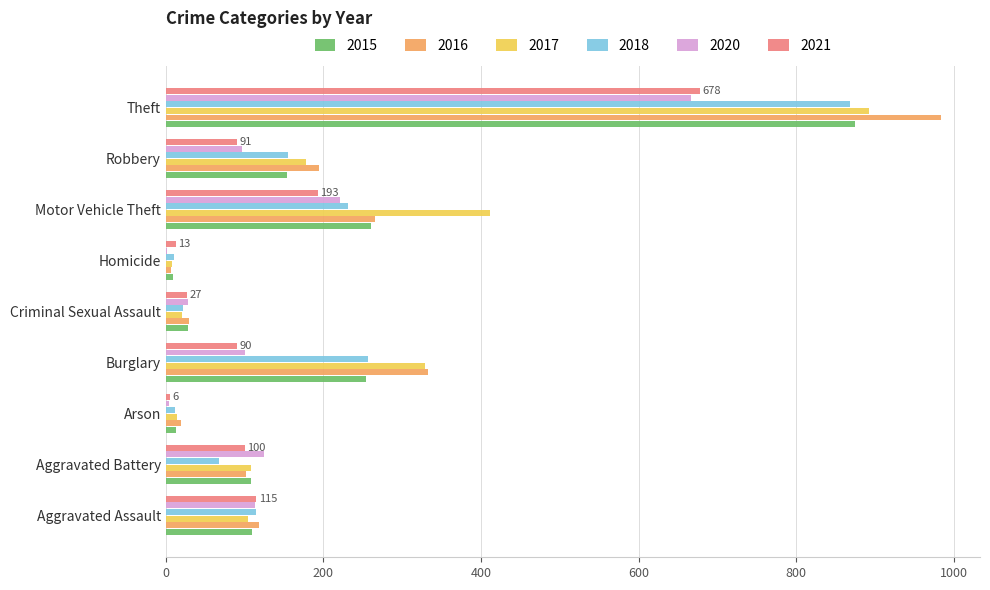

What are all the series names shown in the legend?

2015, 2016, 2017, 2018, 2020, 2021